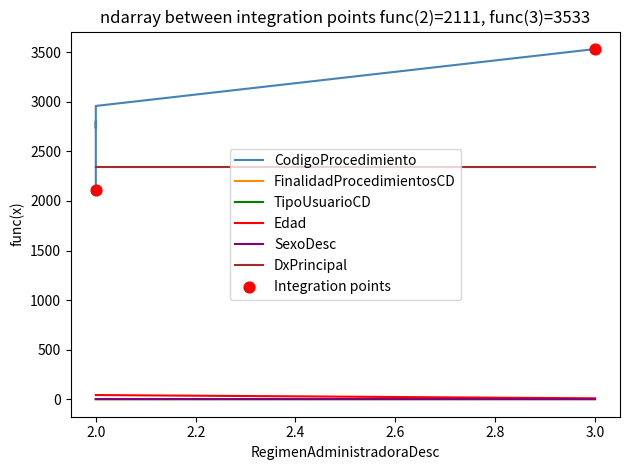

Which series has the widest spread of Y values?

CodigoProcedimiento